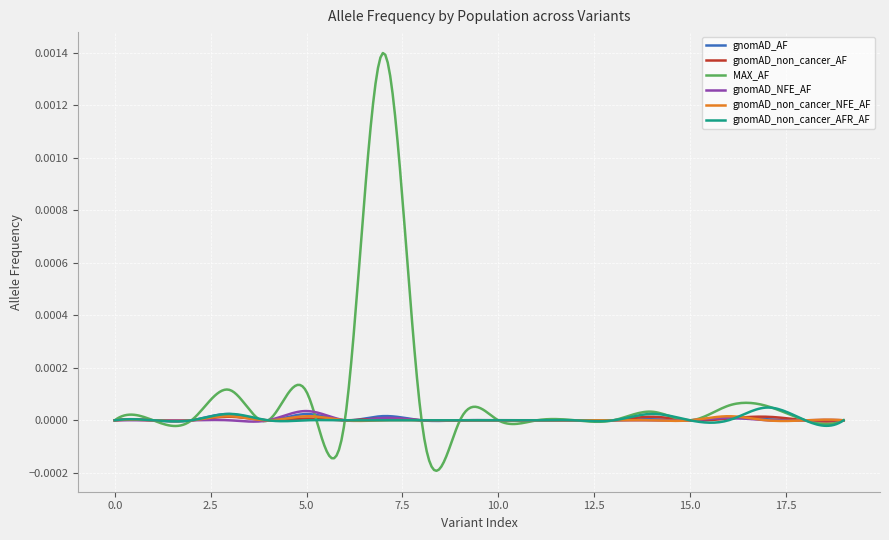

Count the number of data series in this chart.

6